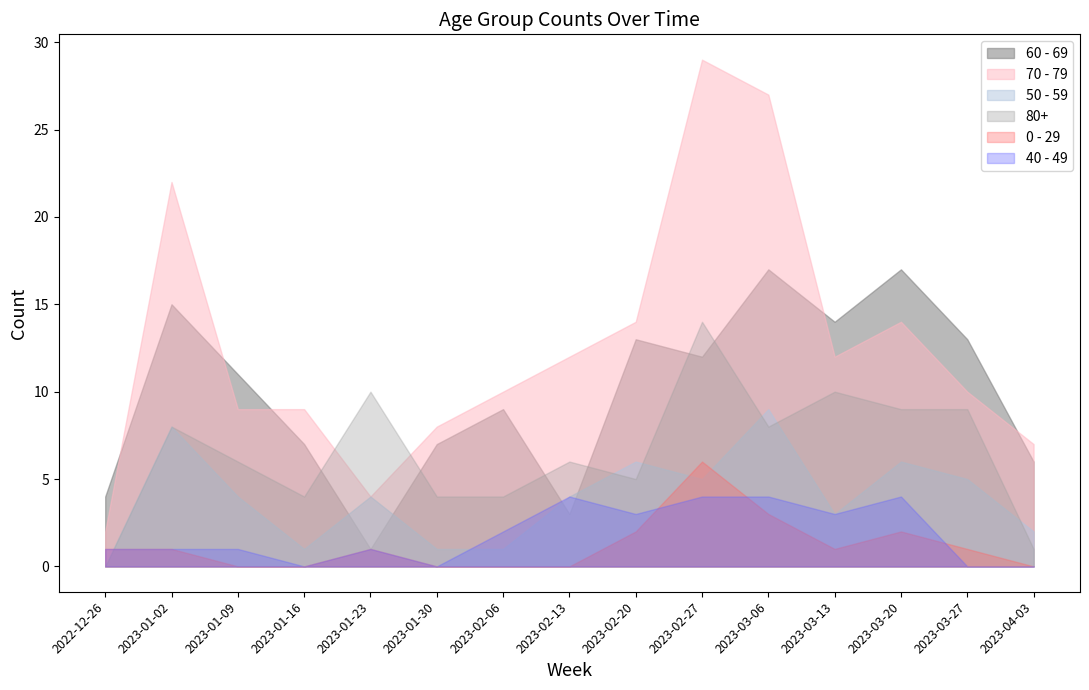

Rank the categories by 80+ value from lowest to highest.

2022-12-26, 2023-04-03, 2023-01-16, 2023-01-30, 2023-02-06, 2023-02-20, 2023-01-09, 2023-02-13, 2023-01-02, 2023-03-06, 2023-03-20, 2023-03-27, 2023-01-23, 2023-03-13, 2023-02-27